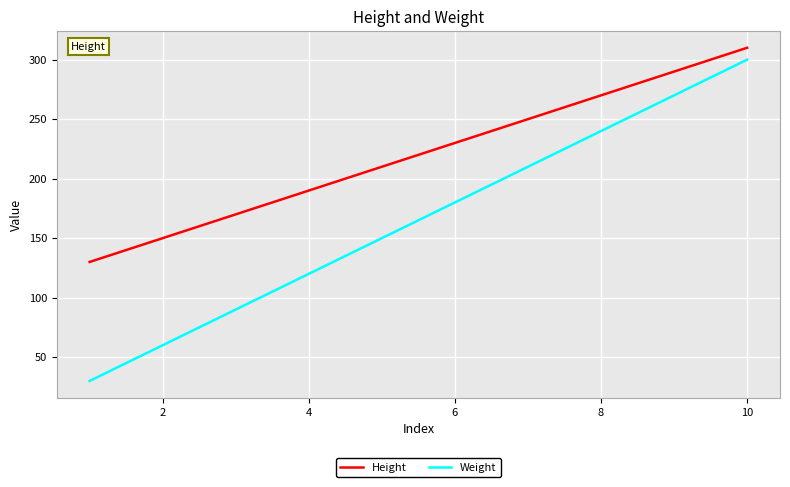

What is the difference between the maximum and minimum values in the Weight series?

270